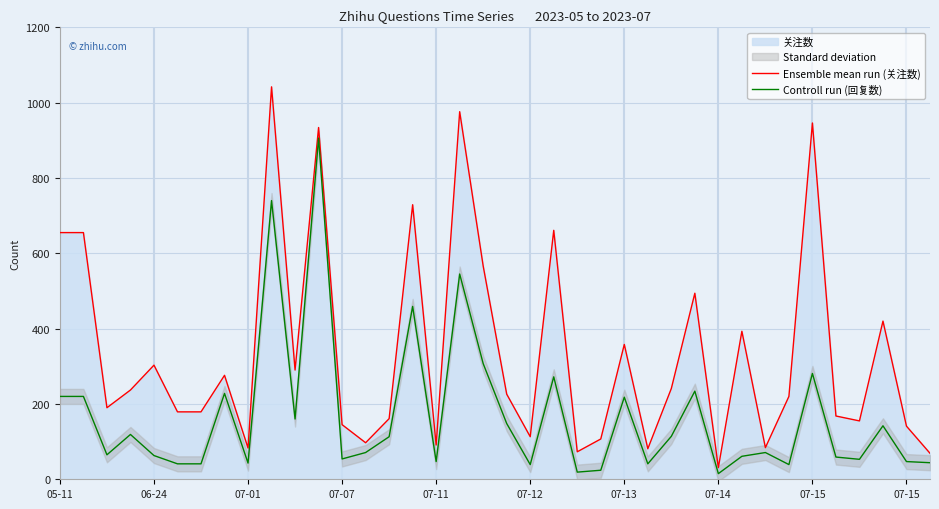

In Controll run (回复数), how many points are higher than both neighbors (excluding endpoints)?

12